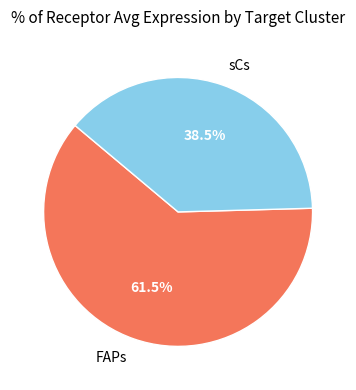

Rank the categories by value from lowest to highest.

sCs, FAPs